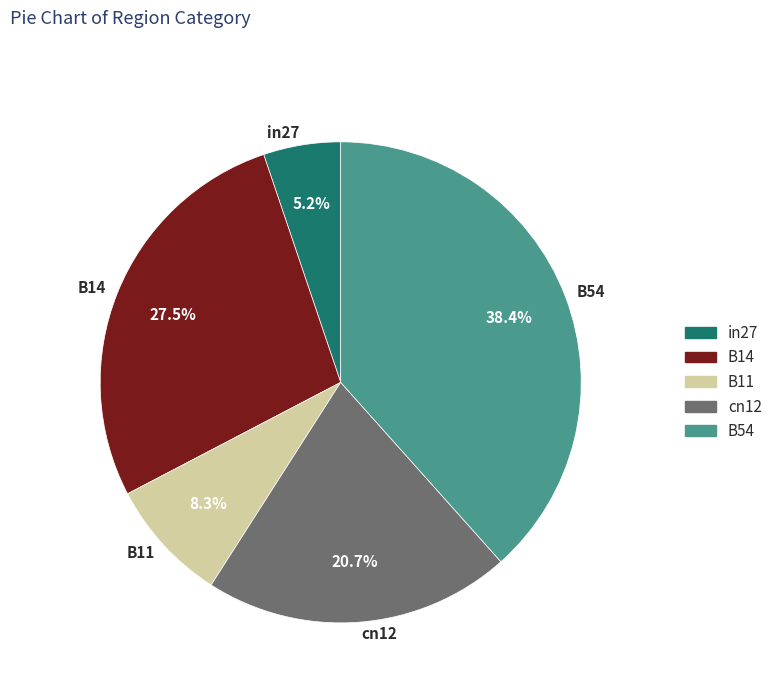

True or false: B11 accounts for 8% of the total.

True